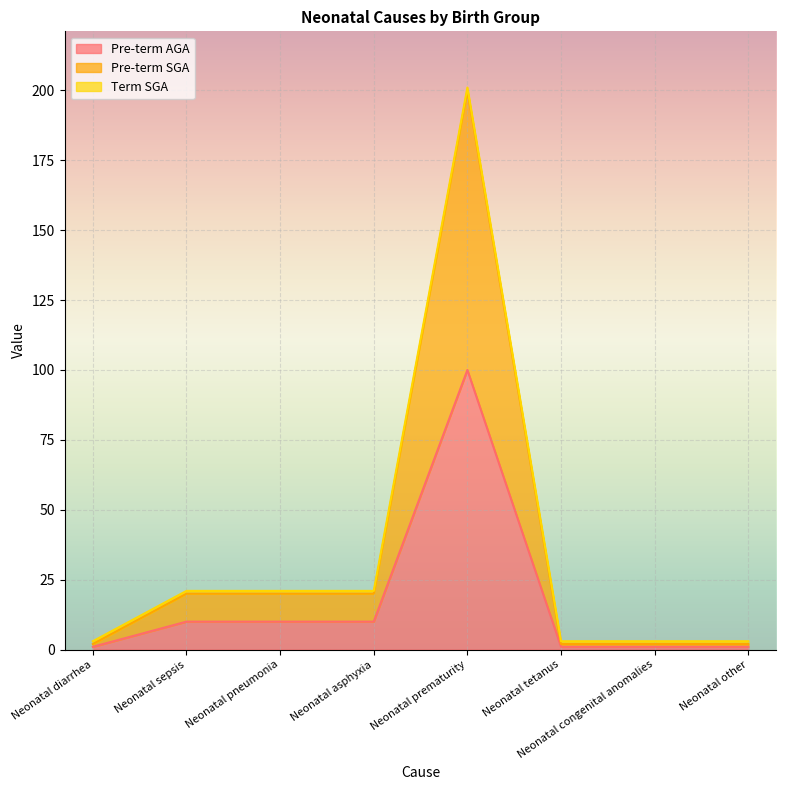

What is the difference between the second highest and minimum values in the Pre-term AGA series?

9